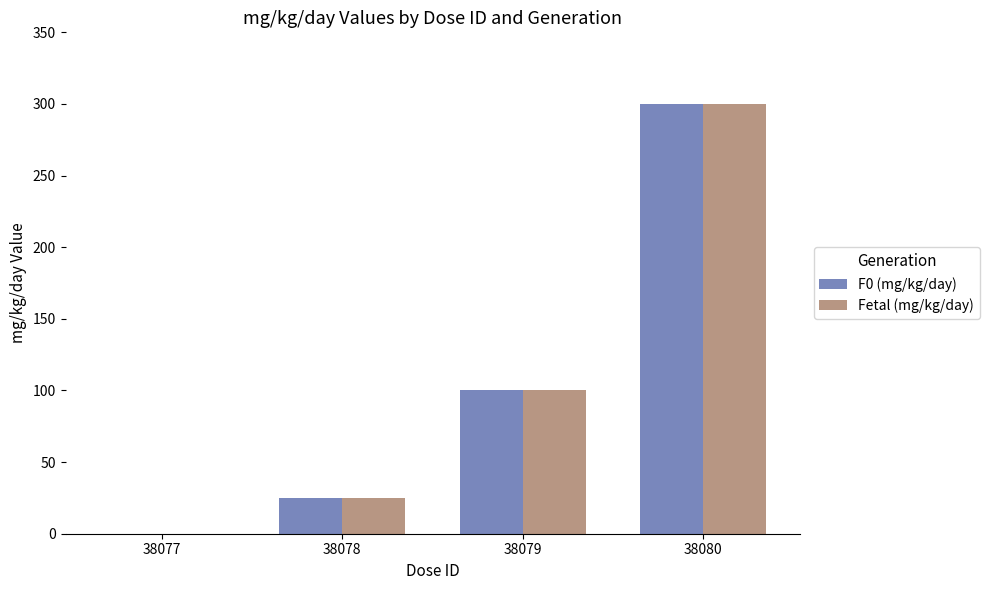

What is the total value across all series at 38078?

50